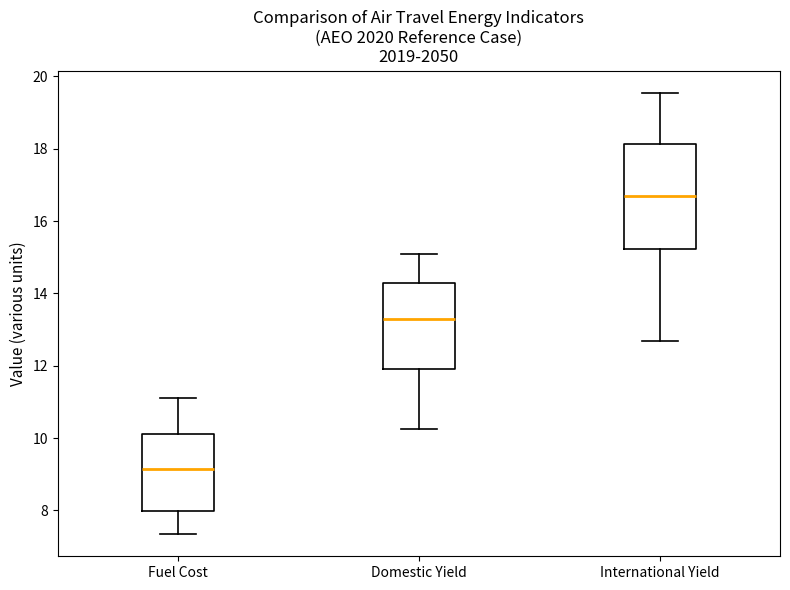

Which box is the tallest, from its lower edge to its upper edge?

International Yield